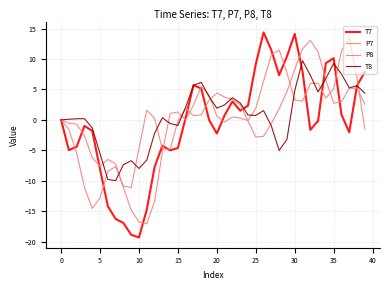

How many lines are shown in the chart?

4